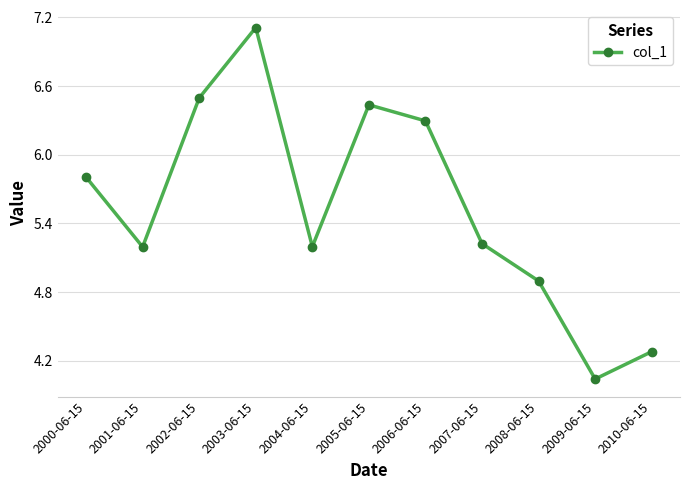

Does the chart have visible grid lines?

Yes